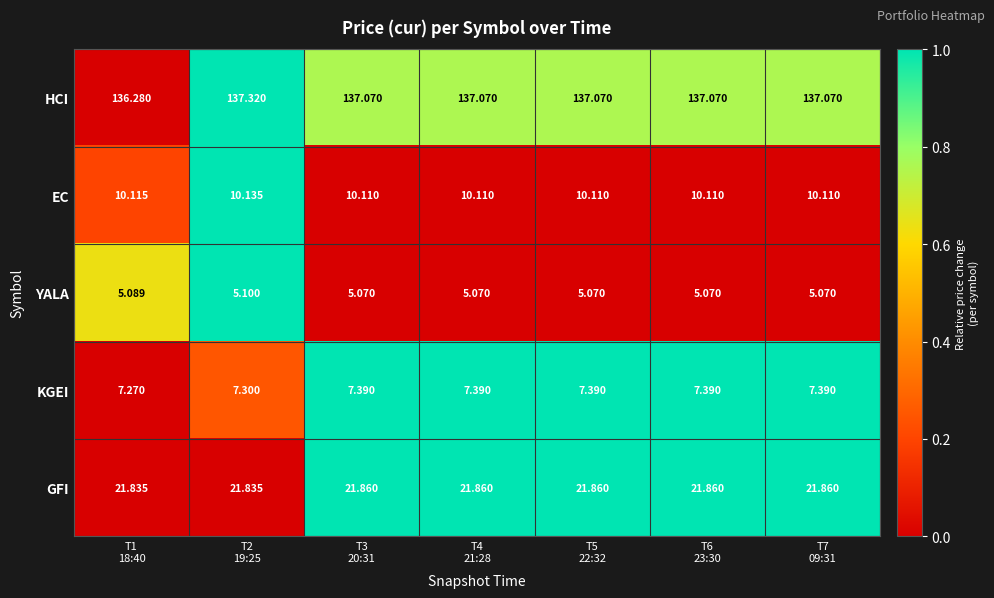

List the series in order of their peak value, highest first.

HCI, GFI, EC, KGEI, YALA